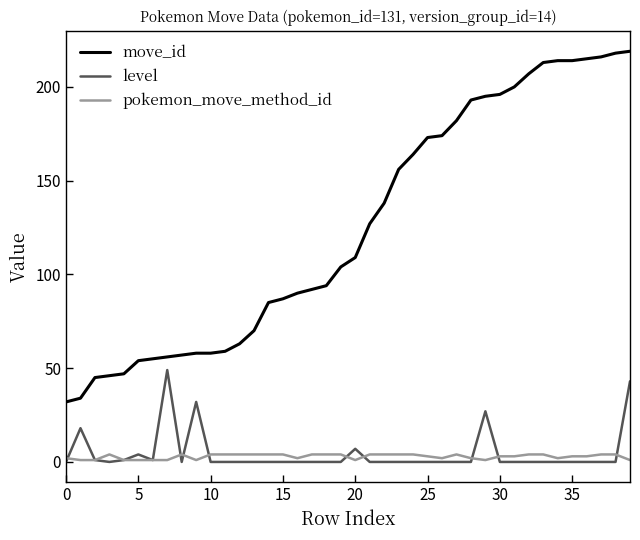

Which series has the largest range (max minus min)?

move_id